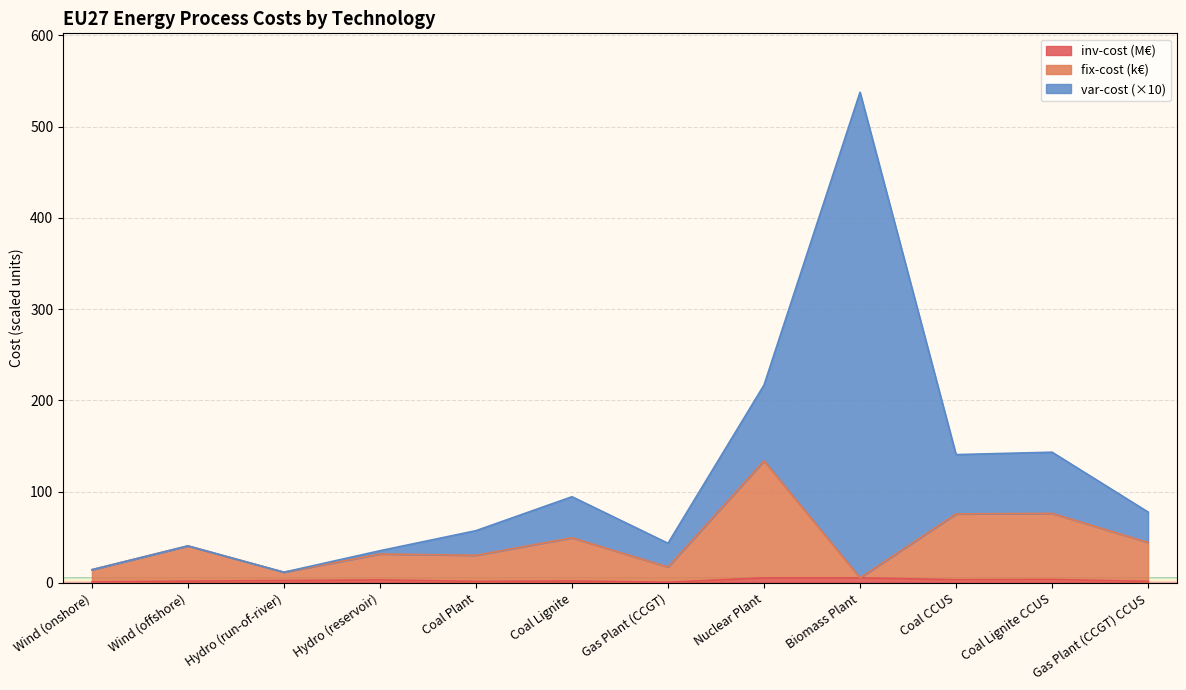

At which category is the sum across all series the highest?

Biomass Plant